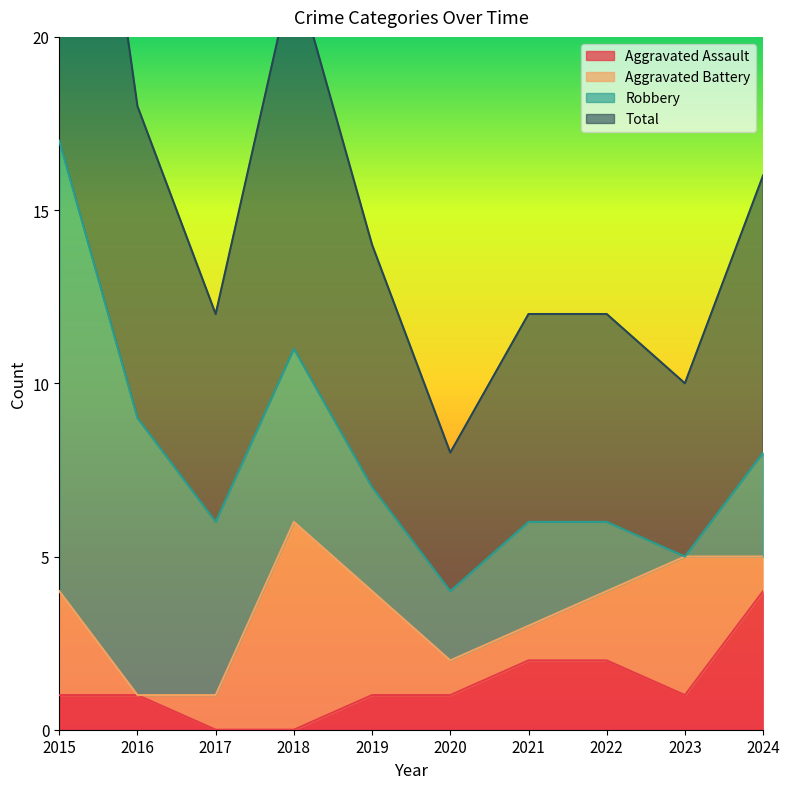

True or false: Aggravated Assault and Total intersect in this chart.

False